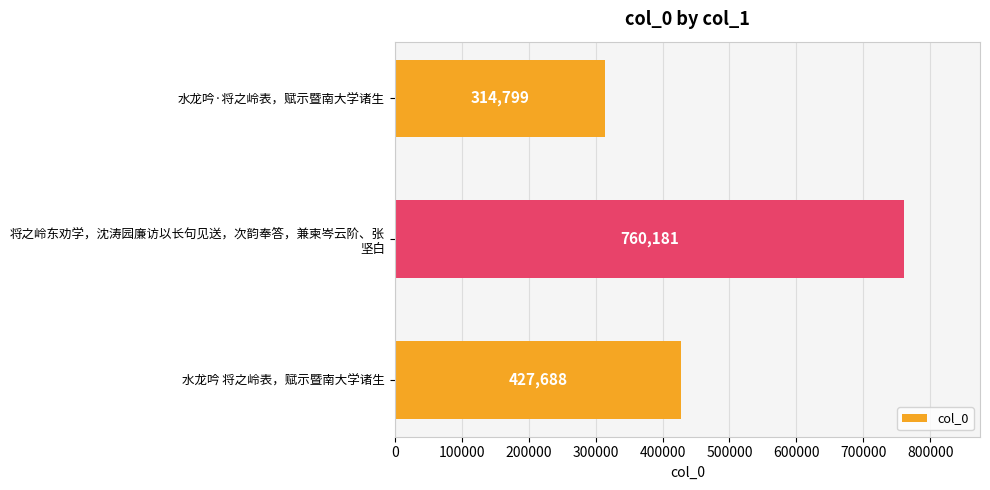

At which category does the chart reach its peak across all series?

将之岭东劝学，沈涛园廉访以长句见送，次韵奉答，兼柬岑云阶、张
坚白